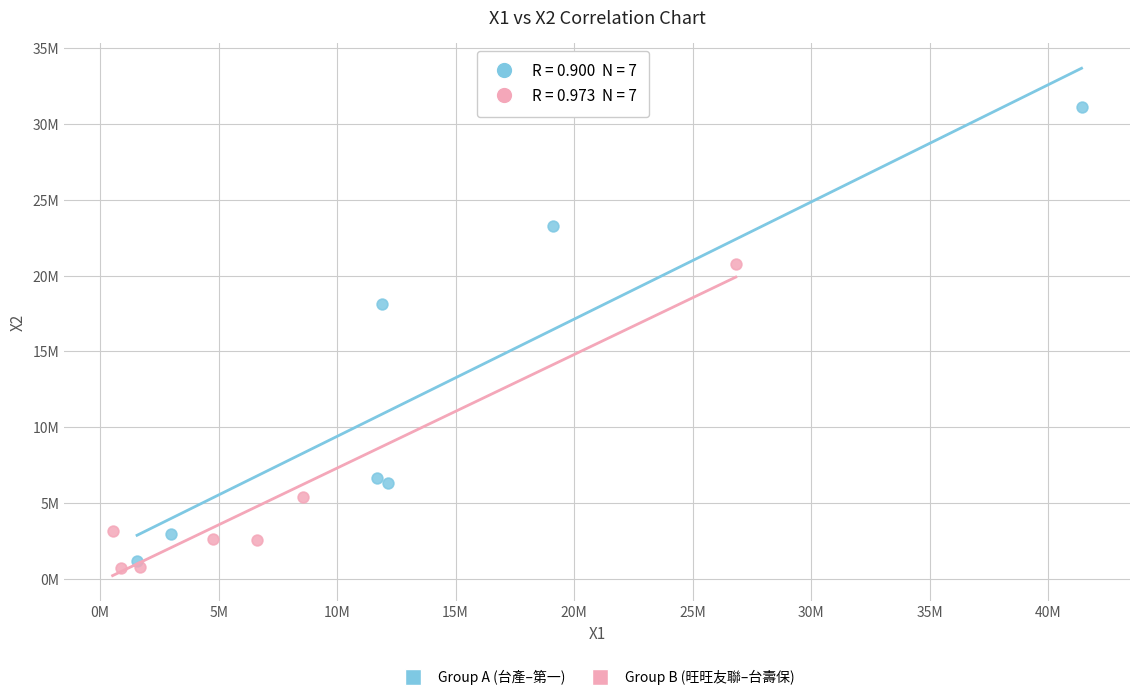

Which series reaches the maximum Y coordinate?

Group A (台產–第一)